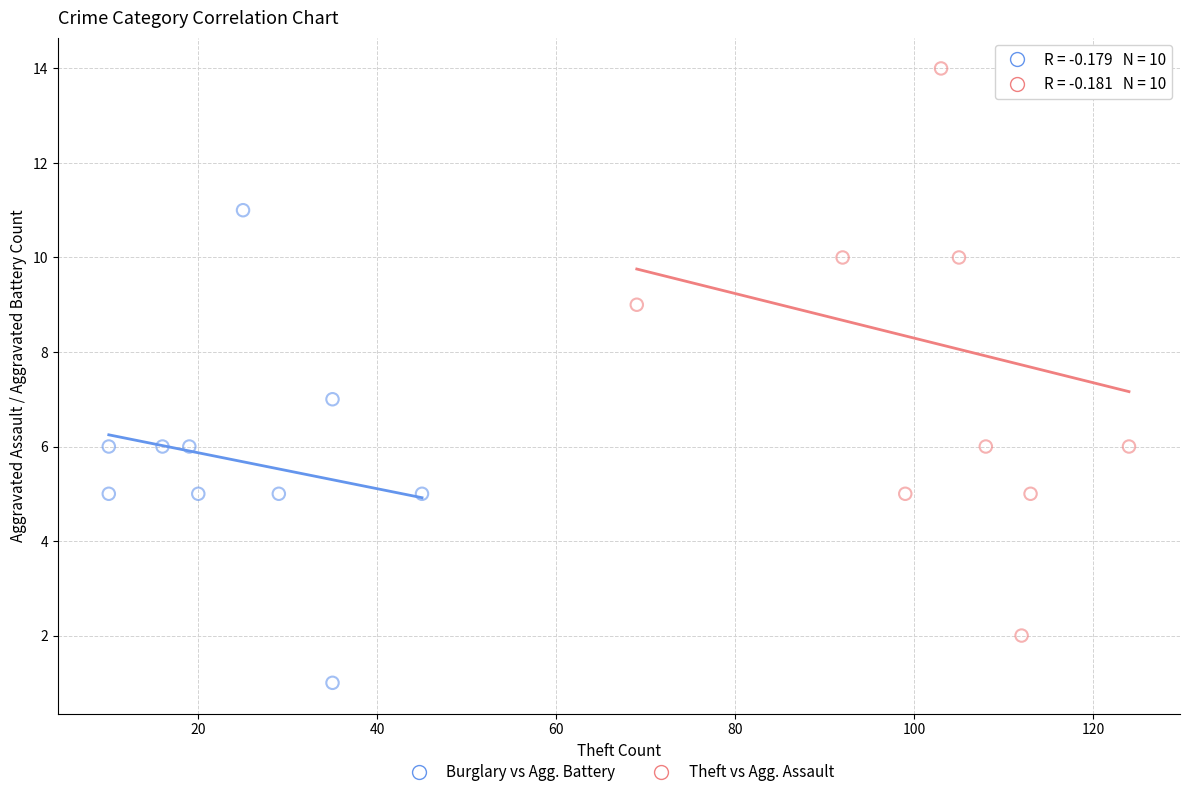

Which series has the largest Y range (max minus min)?

Theft vs Agg. Assault